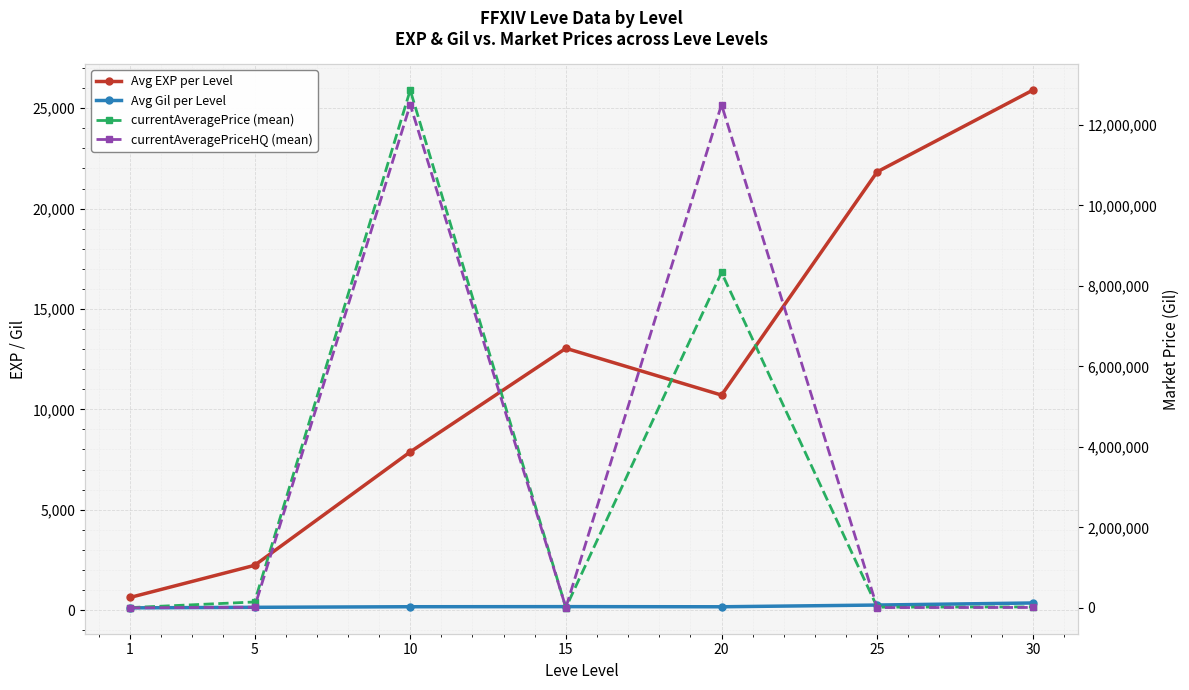

Which series ends up on top after the final intersection of currentAveragePrice (mean) and Avg EXP per Level?

Avg EXP per Level